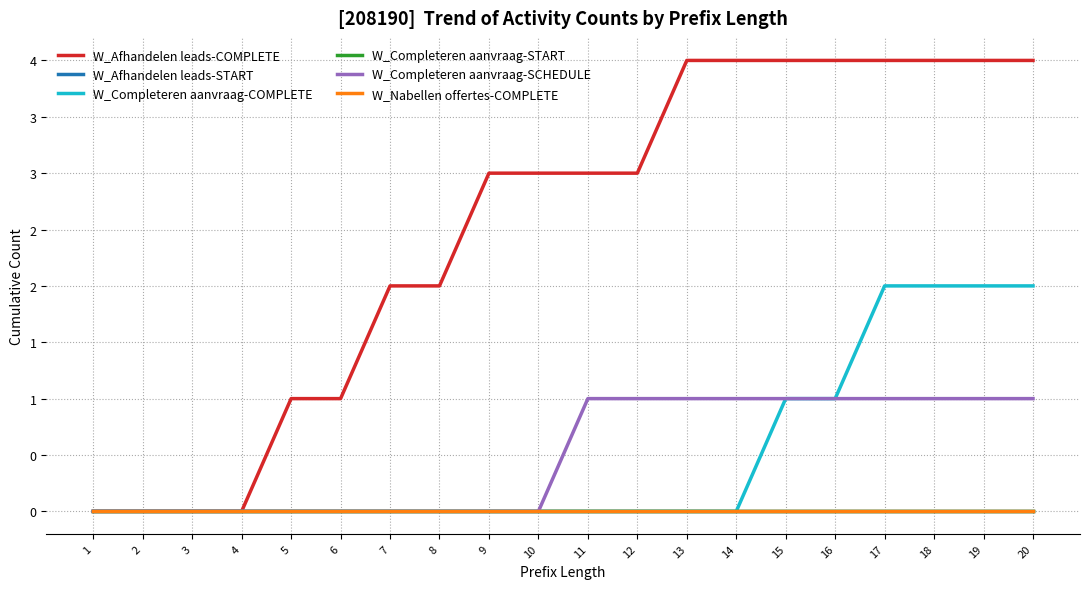

Which series has the largest total across all categories?

W_Afhandelen leads-COMPLETE